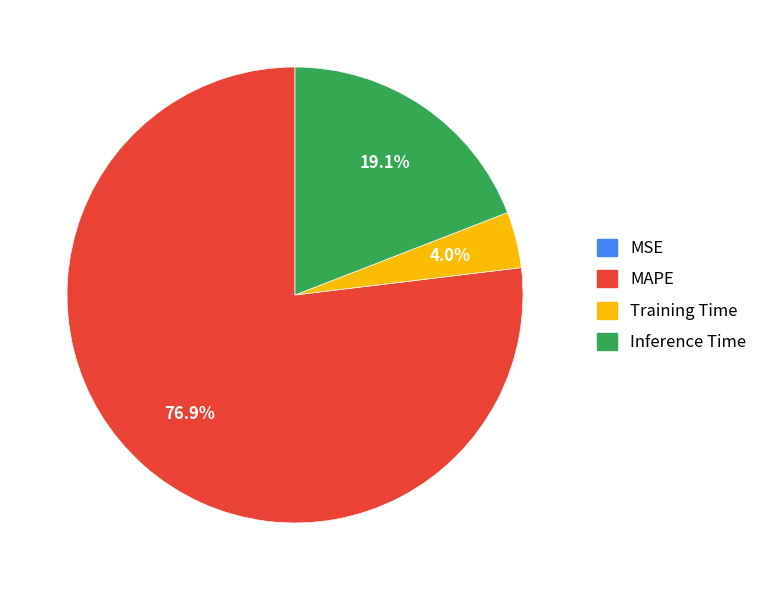

Does MAPE account for over 50% of the chart?

Yes